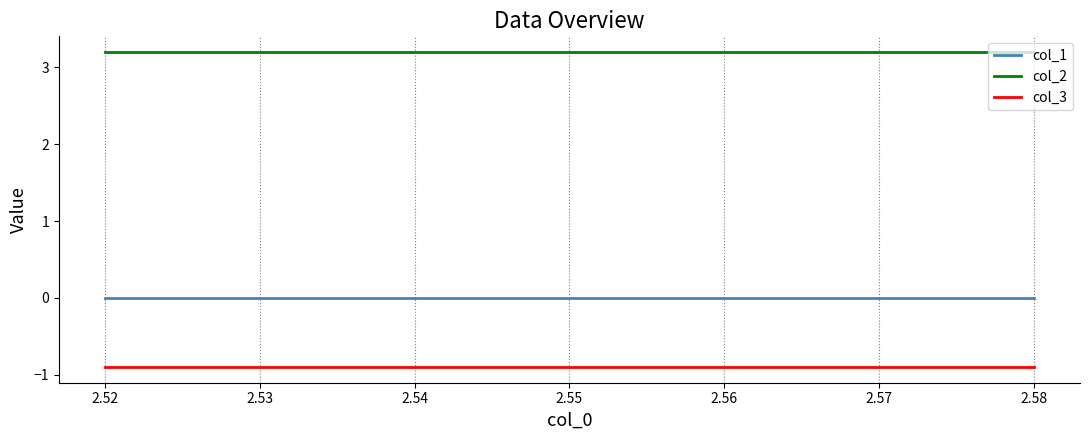

Reading right to left, list all the values displayed in this chart.

col_1: 0.0	0.0	0.0	0.0
col_2: 3.2	3.2	3.2	3.2
col_3: -0.9	-0.9	-0.9	-0.9